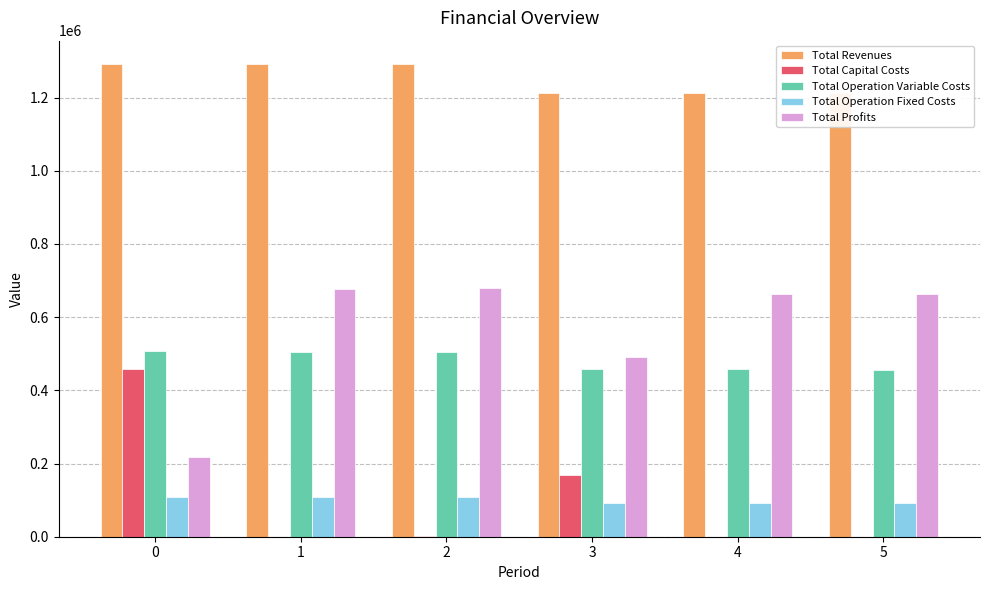

What is the maximum value for Total Operation Variable Costs?

506789.1